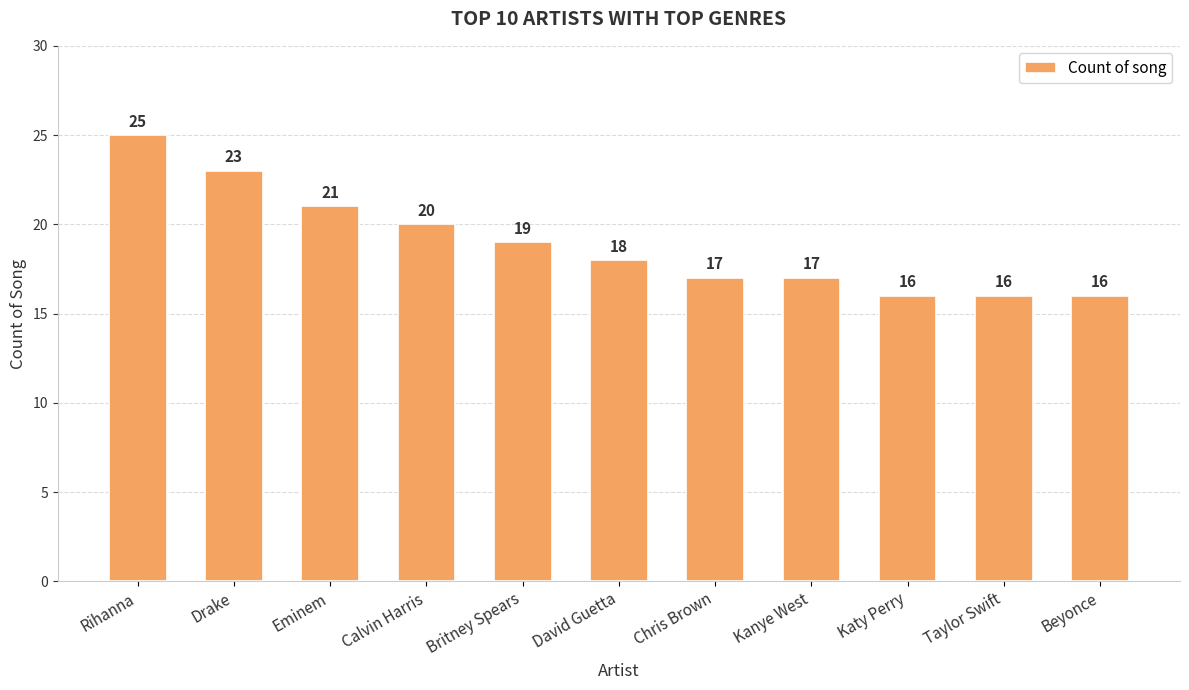

Reading right to left, transcribe all the data shown in this chart.

16	16	16	17	17	18	19	20	21	23	25